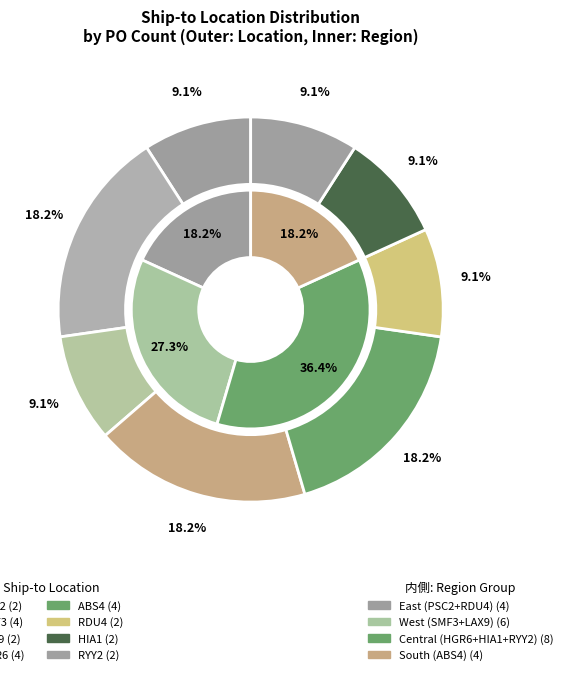

What is the ratio of the value at PSC2 to the value at SMF3?

0.5